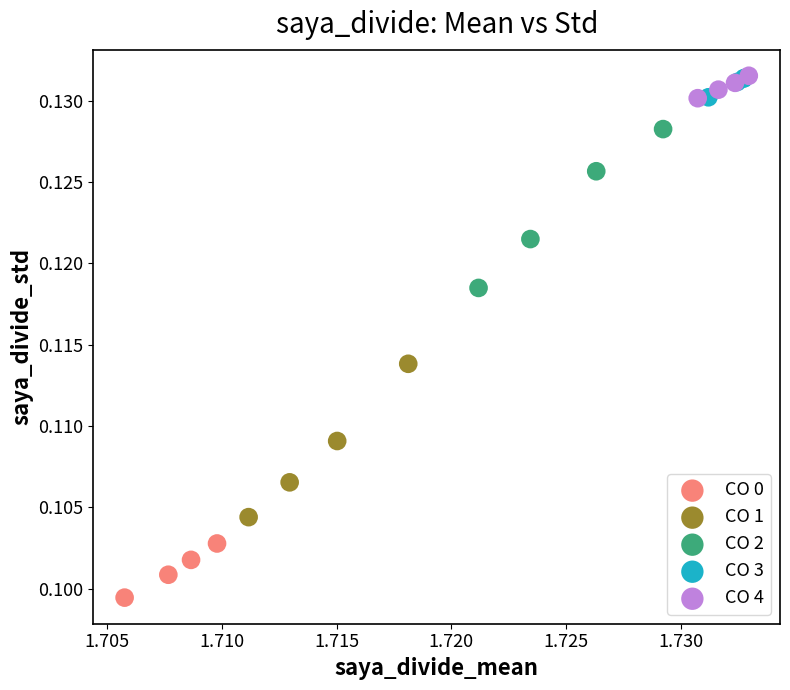

Which series contains the lowest Y value?

CO 0